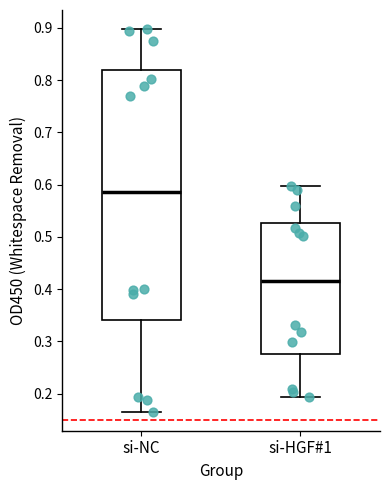

Reading left to right, transcribe this box plot: for each box, give where its median line is, the range the box spans, and where its two whiskers end, as read against the y-axis. The values are not printed on the chart, so give them approximately, as read against the axis.

si-NC: median 0.59, box 0.34 to 0.82, whiskers 0.17 to 0.90
si-HGF#1: median 0.42, box 0.28 to 0.53, whiskers 0.19 to 0.60